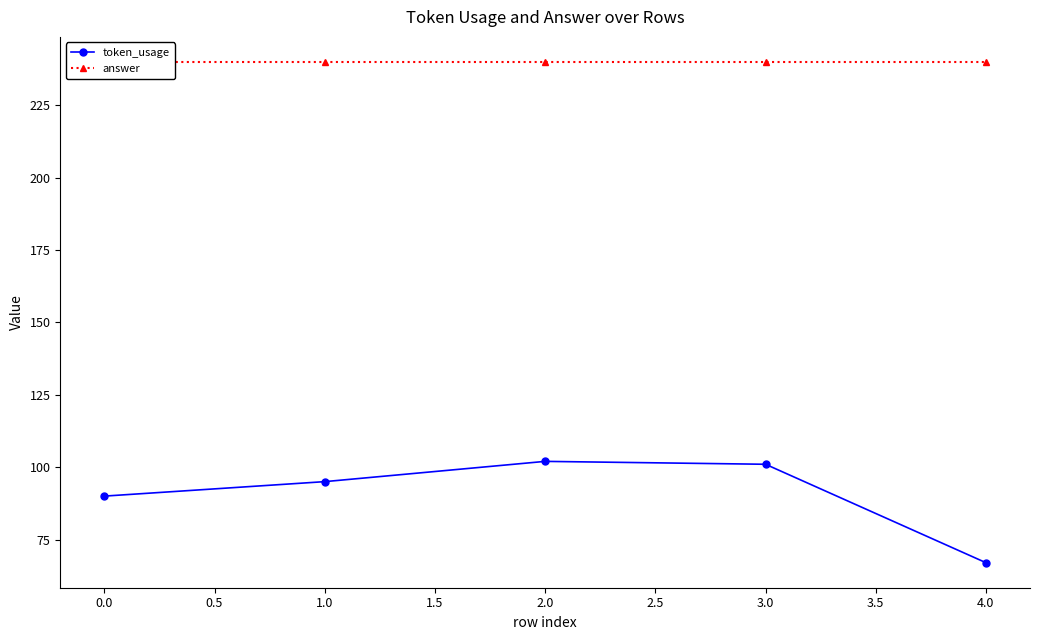

What is the value of the answer point at the 2nd from the left?

240